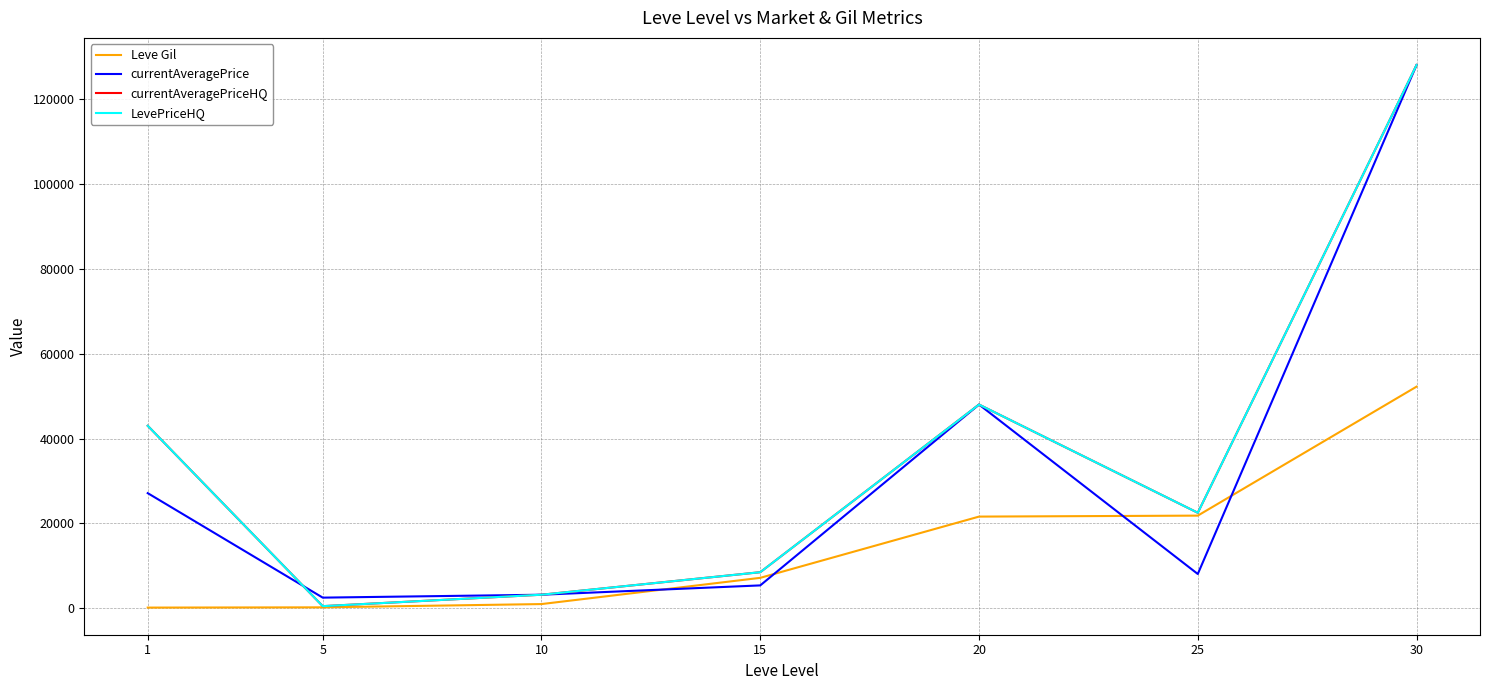

Is this an area chart (filled region under the line)?

No